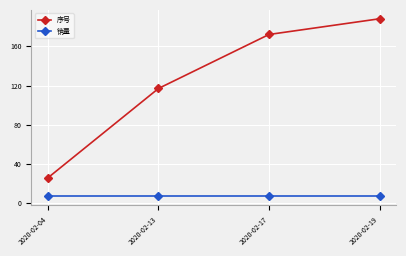

Reading left to right, what are all the values shown in this chart?

序号: 26	117	172	188
销量: 7	7	7	7